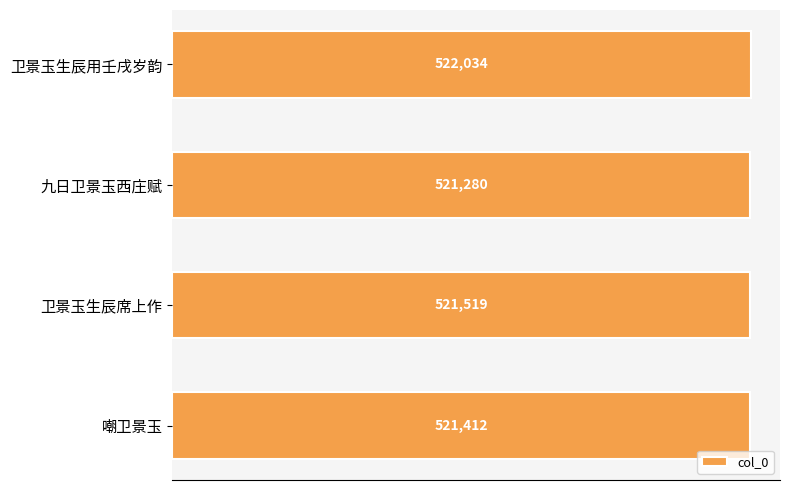

How many values are between 521412 and 522034?

3